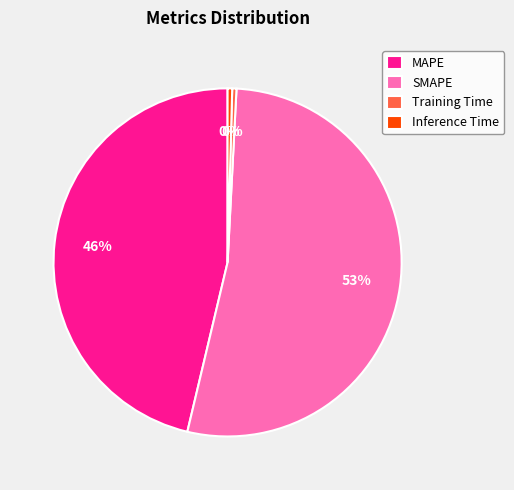

True or false: Training Time accounts for 0% of the total.

True